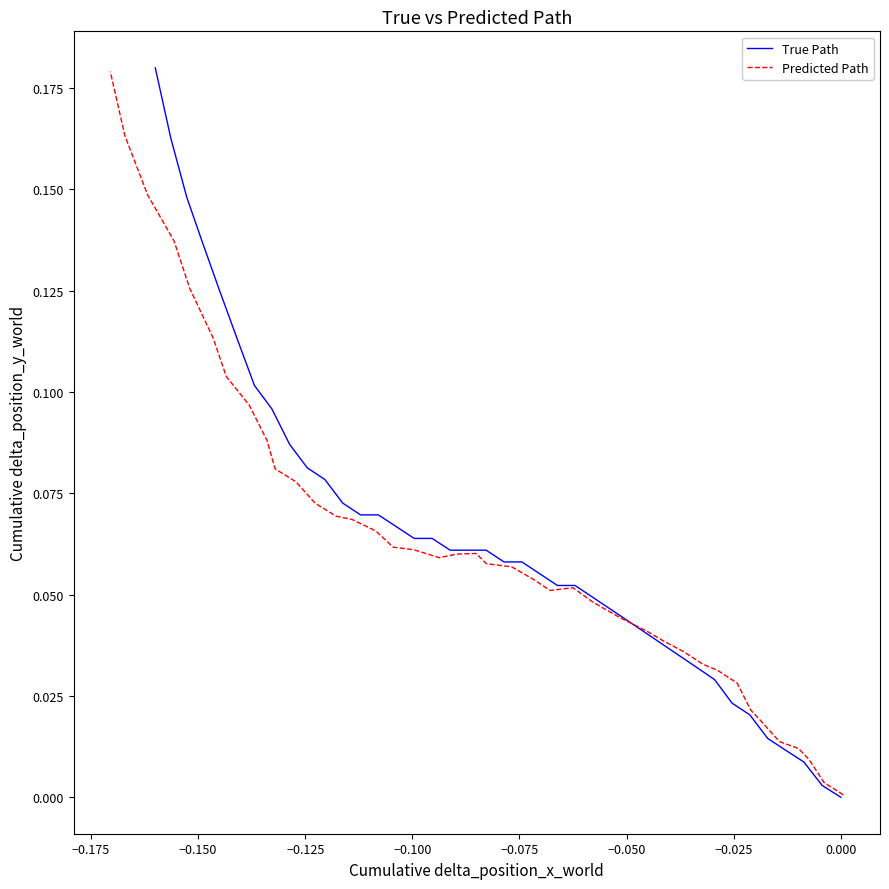

What is the value of the True Path point at the 25th from the left?

0.1